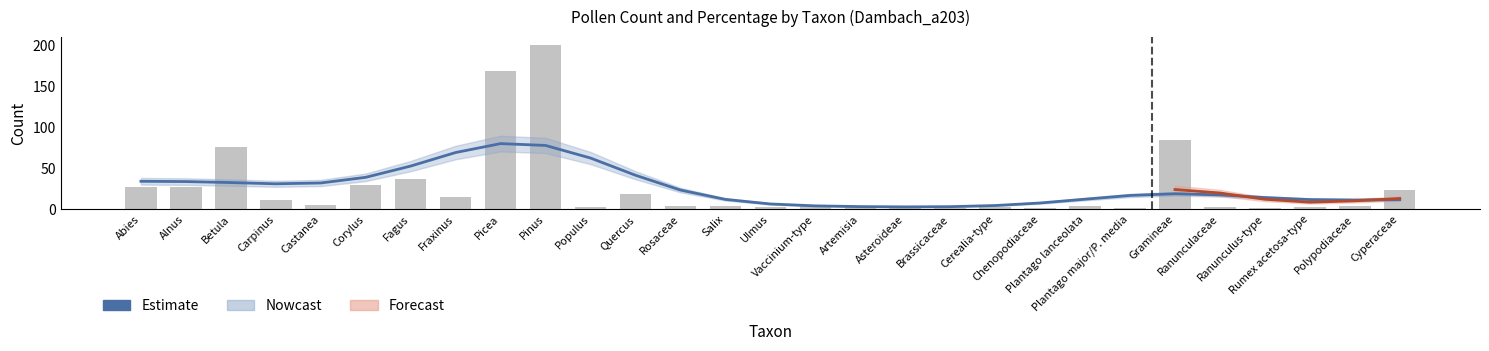

What is the average value of the Estimate series?

26.1